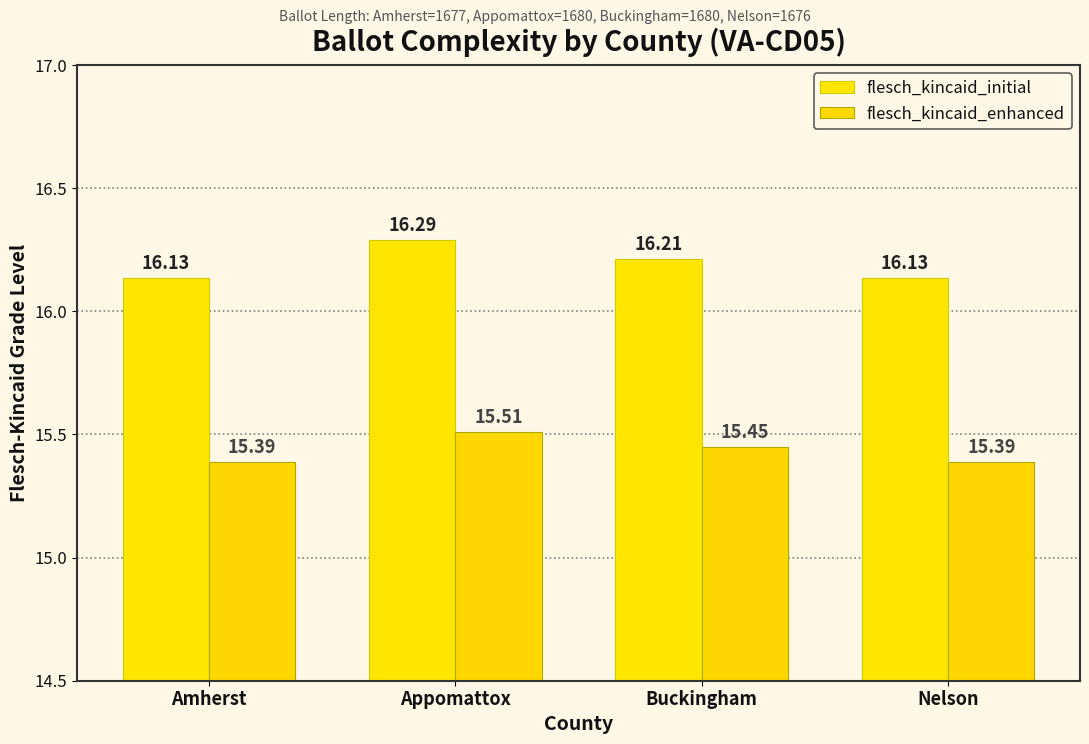

What is the minimum value for flesch_kincaid_enhanced?

15.4